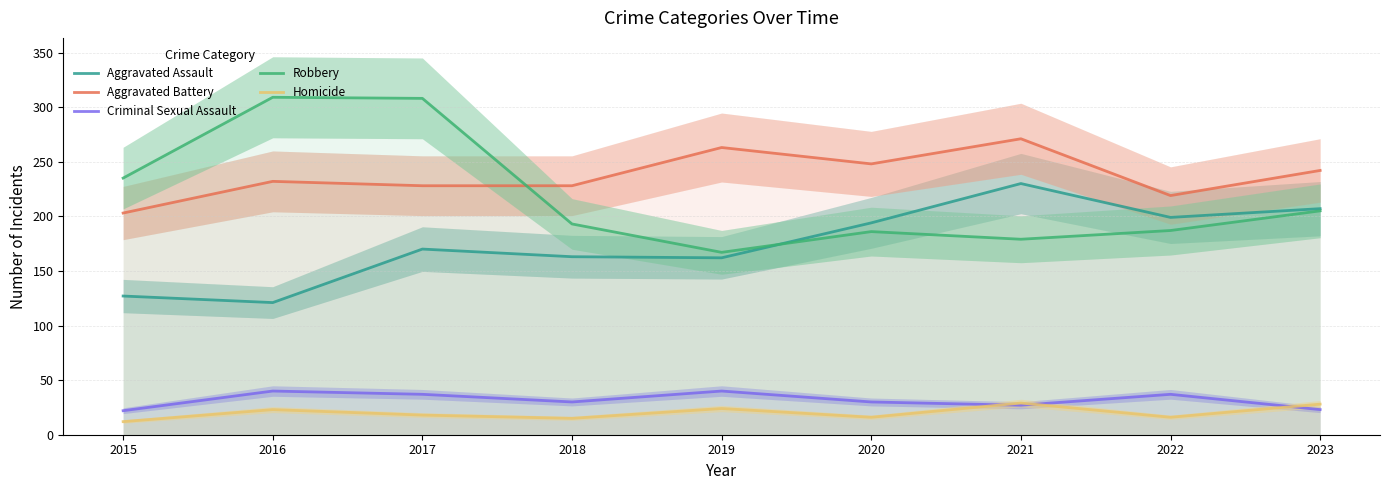

True or false: Homicide has more than 0 points higher than both neighbors.

True